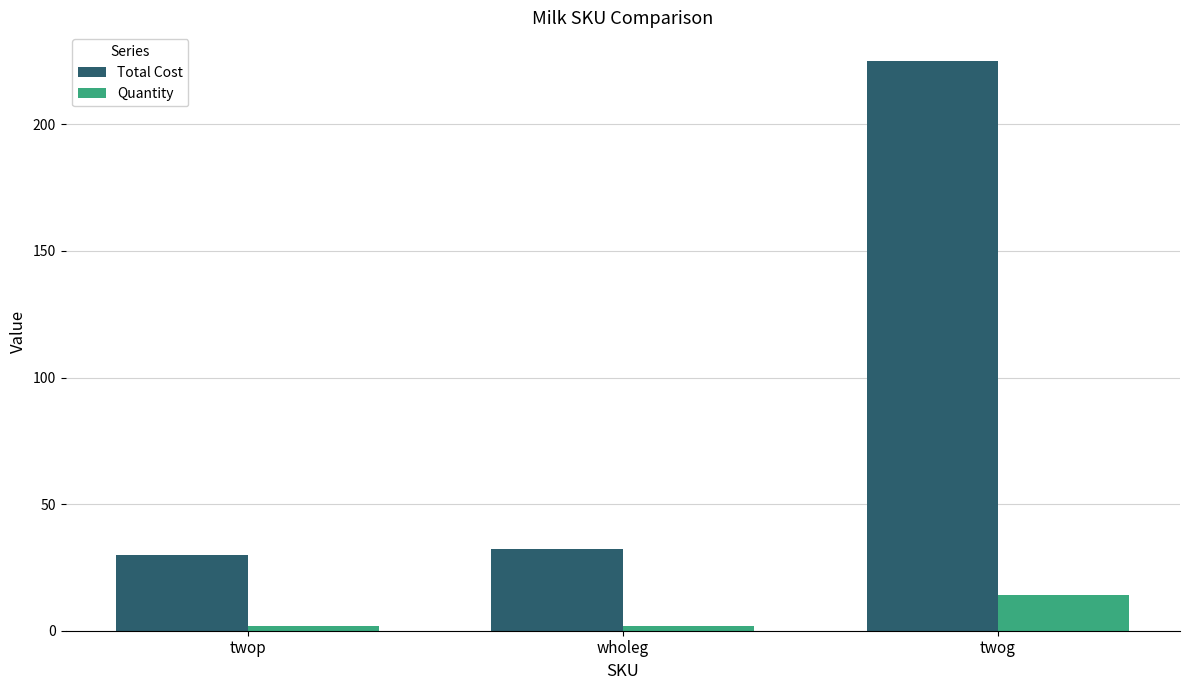

What are all the series names shown in the legend?

Total Cost, Quantity